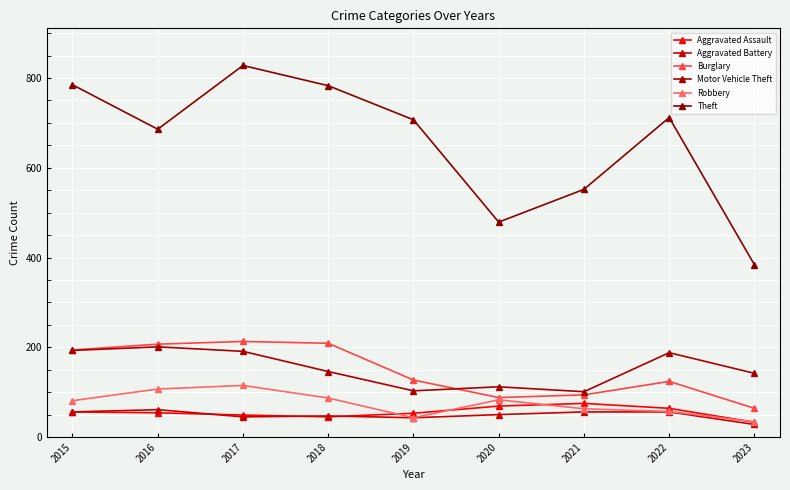

How many distinct data groups are displayed?

6